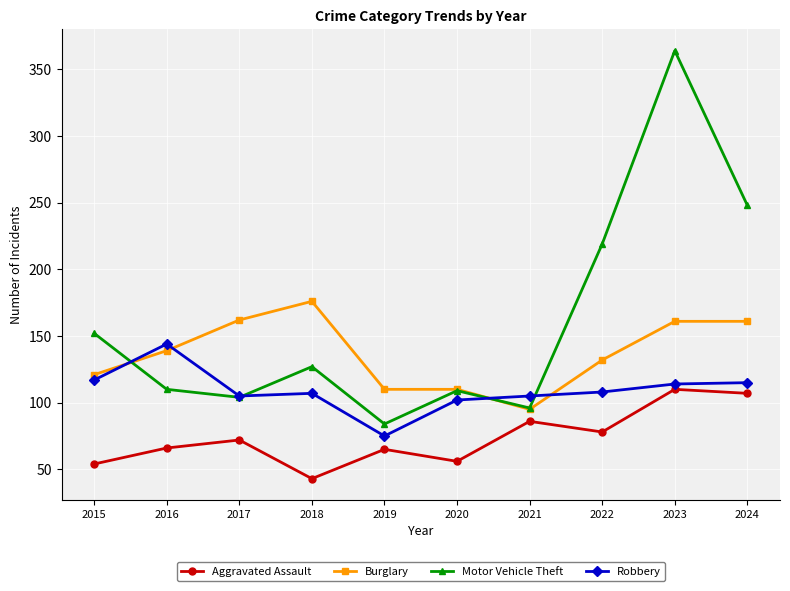

Where does the Motor Vehicle Theft series first go above 127?

2015